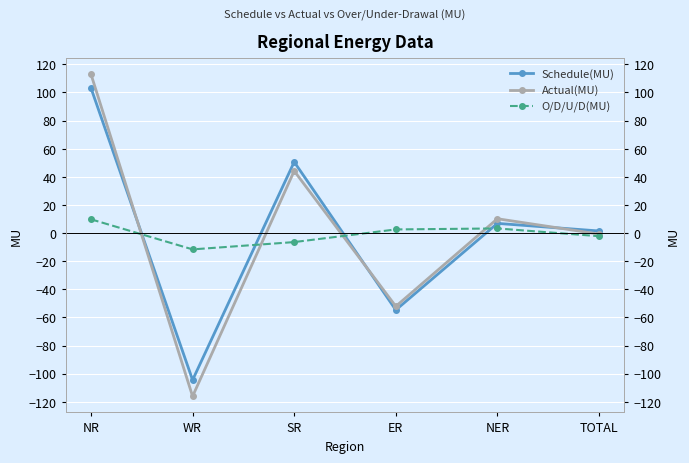

Which category has the highest value in the Schedule(MU) series?

NR